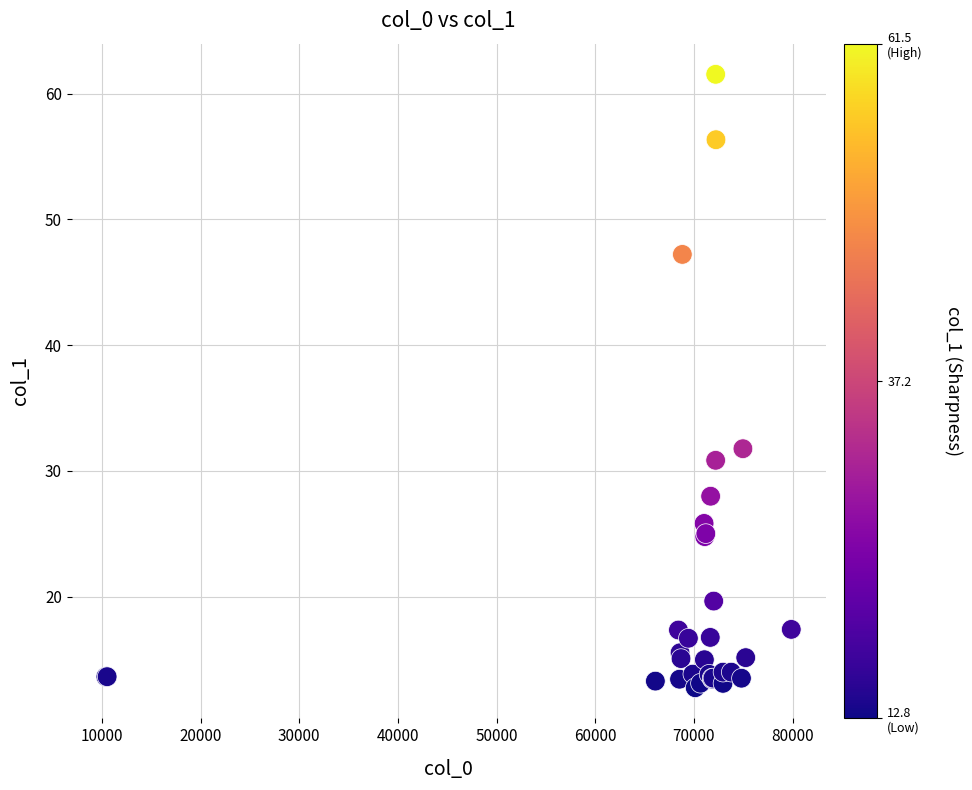

What Y value in the scatter plot is closest to 37?

31.8